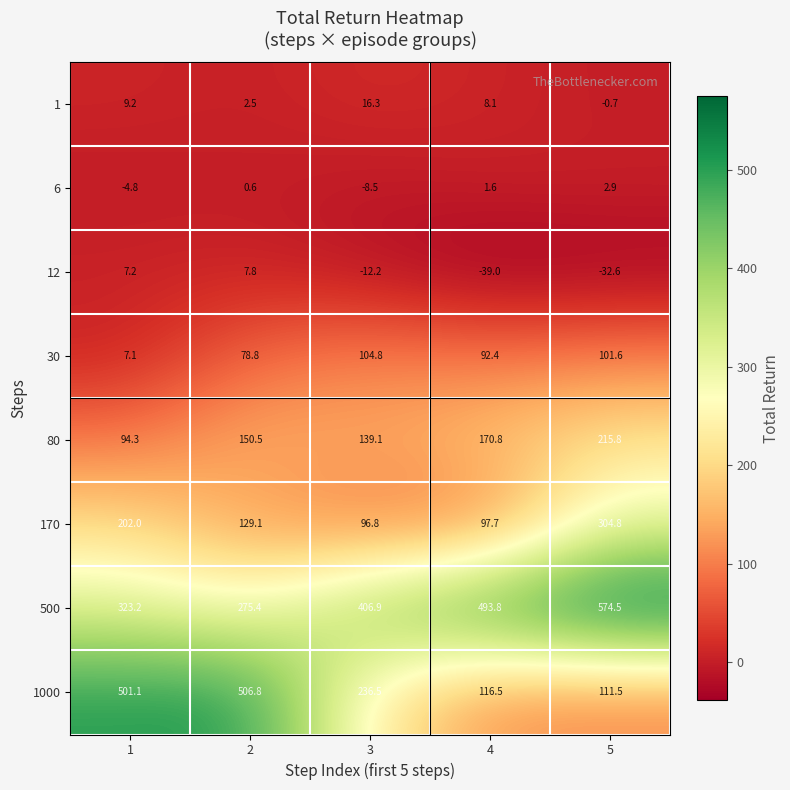

True or false: 6 has a value of -4.8 at 1.

True